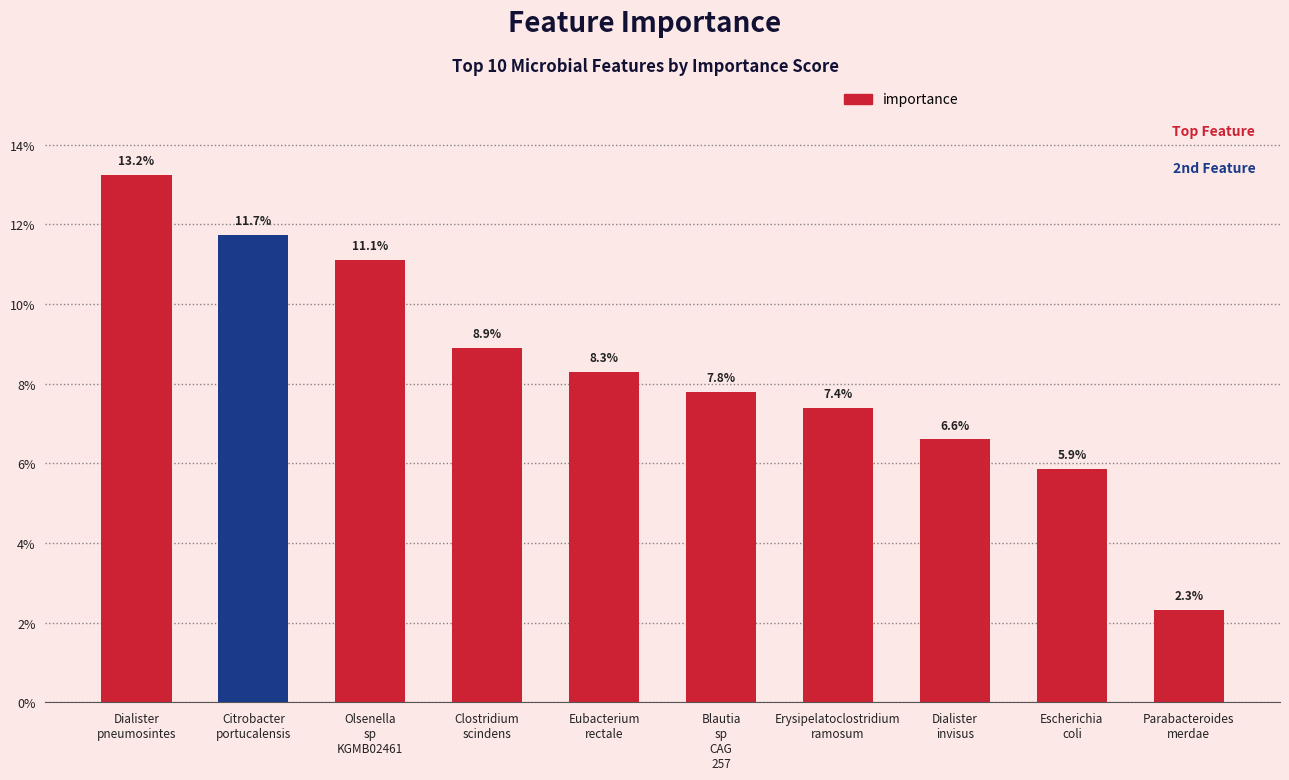

What is the maximum value shown in the chart?

0.1